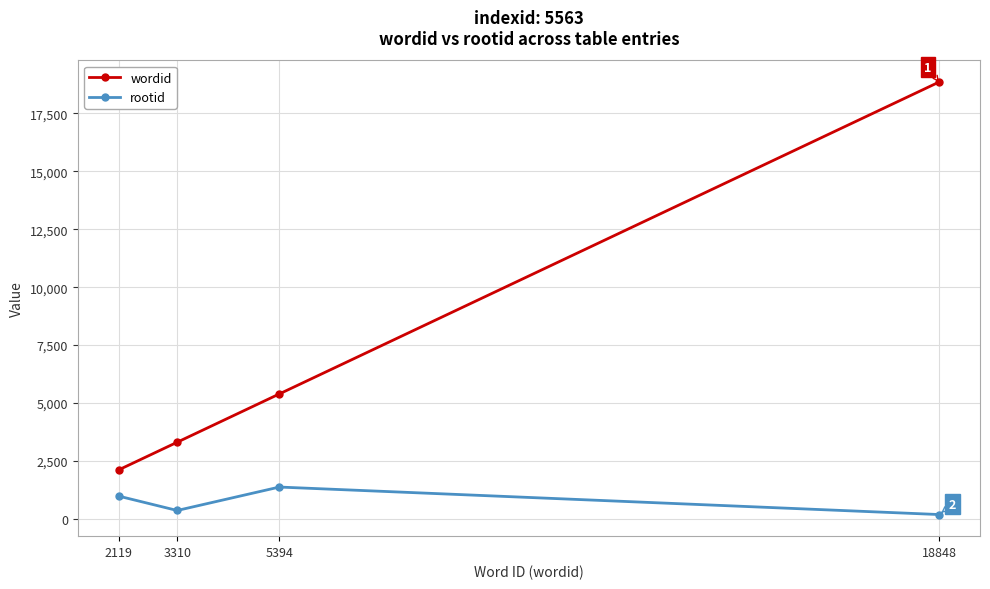

Which series has the largest range (max minus min)?

wordid